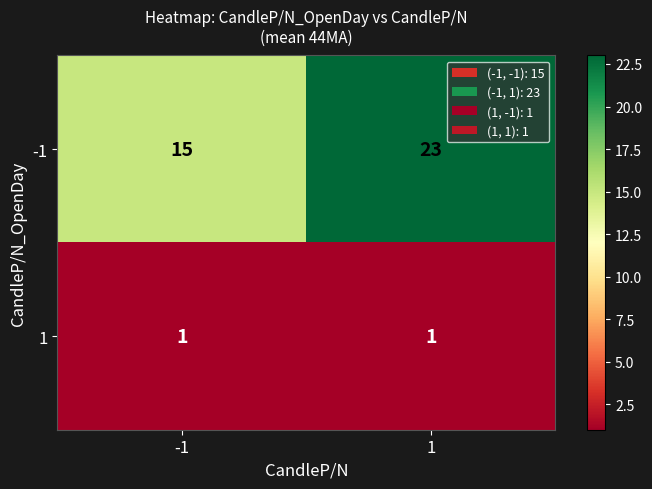

How many data points in -1 are less than 23?

1